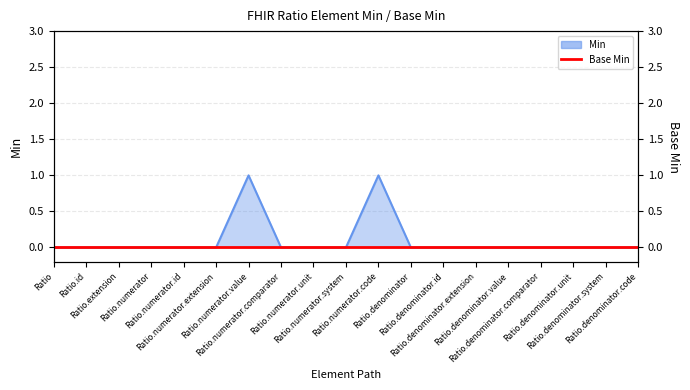

What is the label of the 17th point from the left?

Ratio.denominator.unit